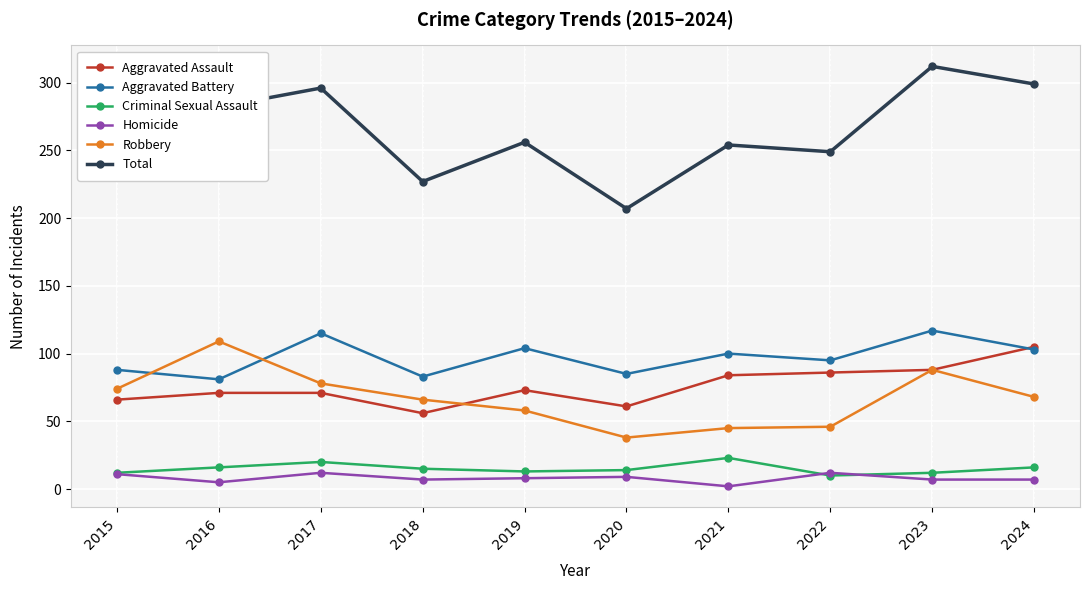

In Aggravated Battery, how many points are higher than both neighbors (excluding endpoints)?

4